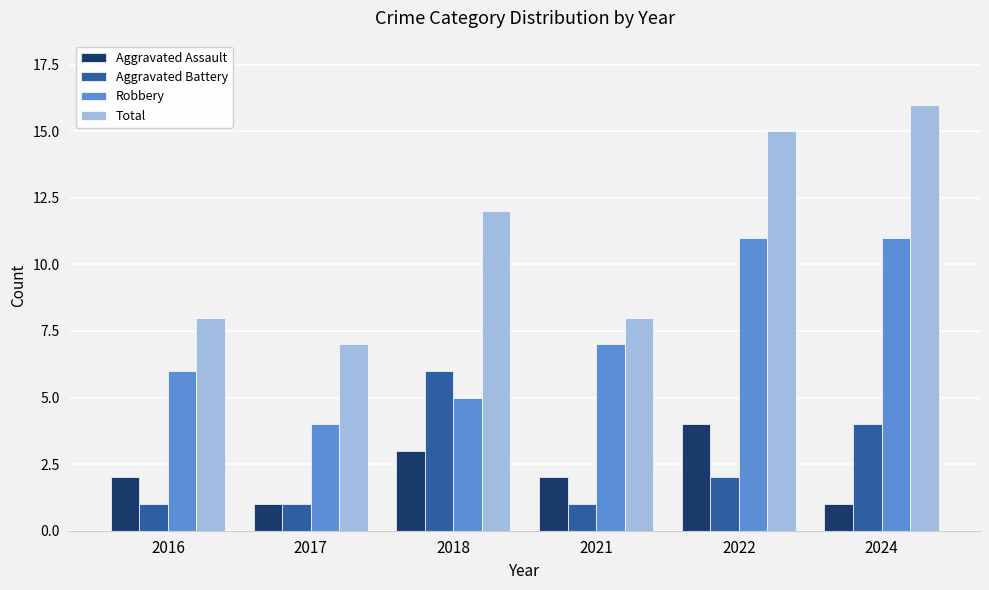

Which series changed the most between 2017 and 2021?

Robbery